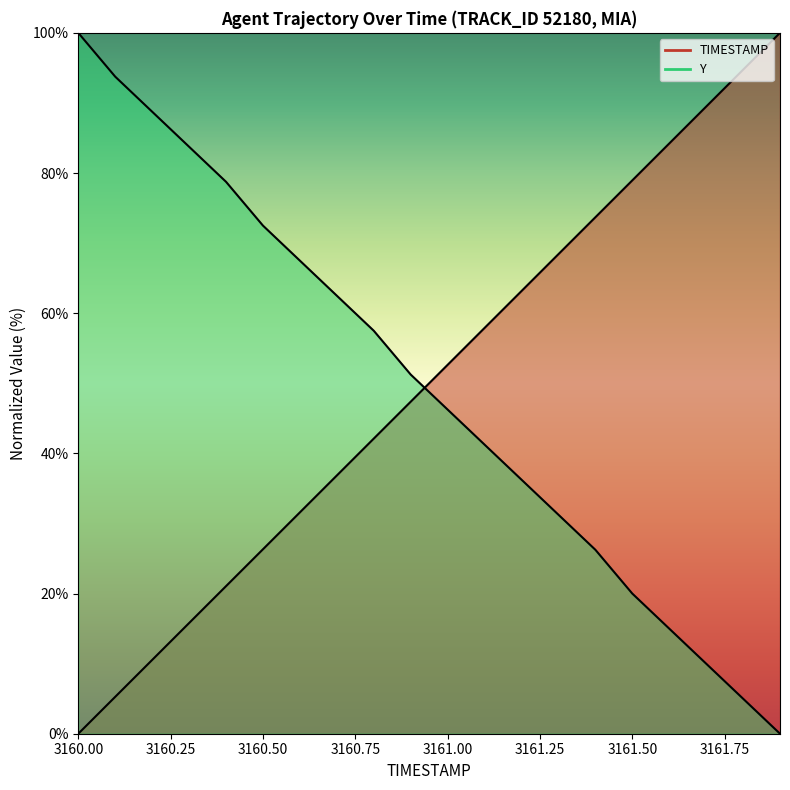

What is the spread (max minus min) of values at 3161.3?

37.2